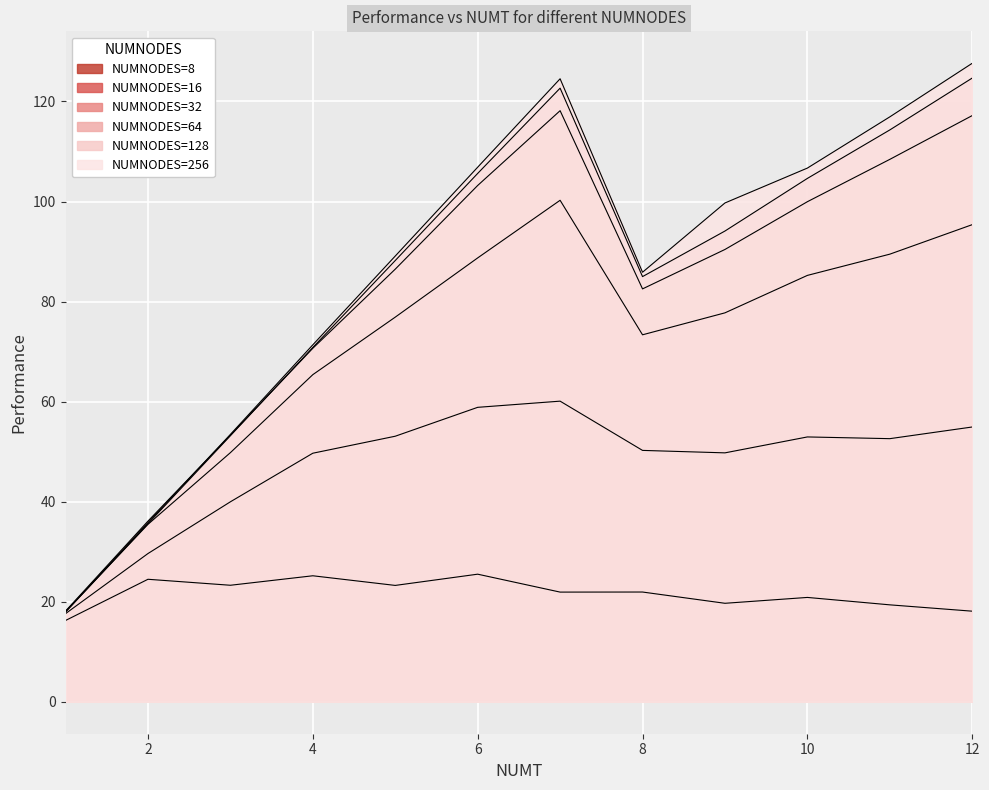

How many interior local peaks does the NUMNODES=16 series have?

2